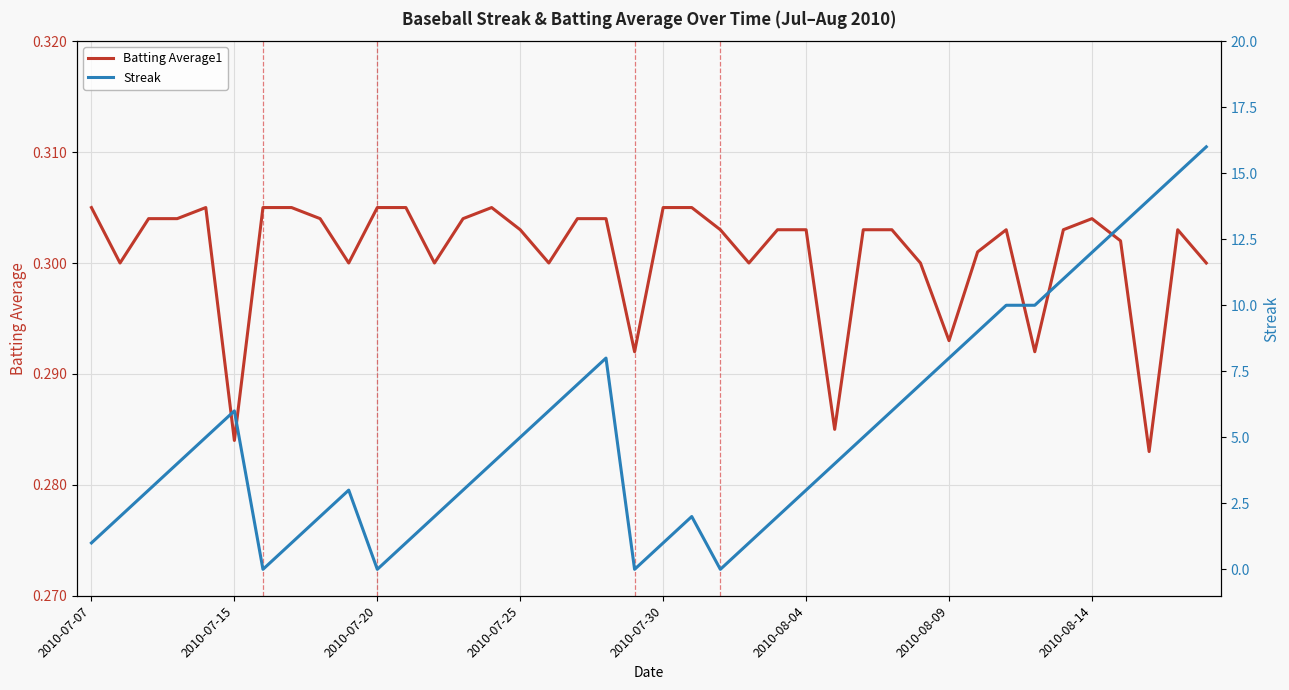

The Batting Average1 series shows 0.3 at 27. True or false?

True